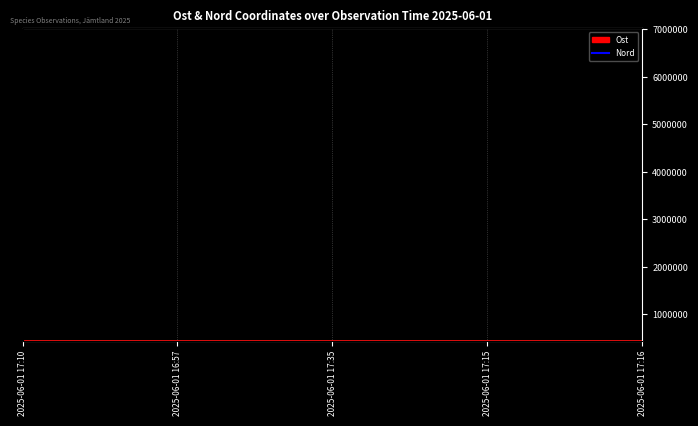

What is the difference between the maximum and second lowest values?

200